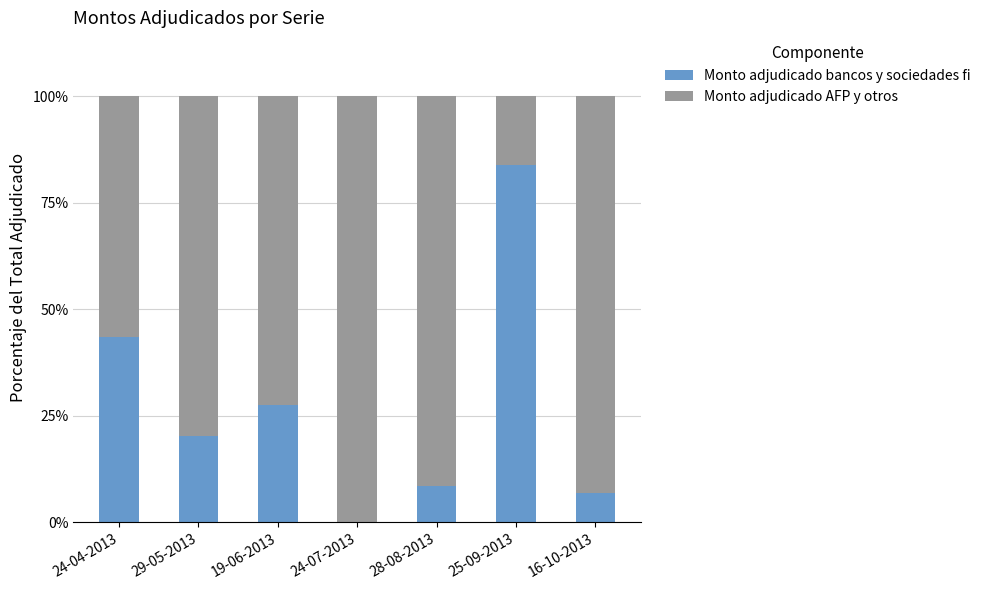

What is the sum of the Monto adjudicado bancos y sociedades fi values at 16-10-2013 and 28-08-2013?

15.4